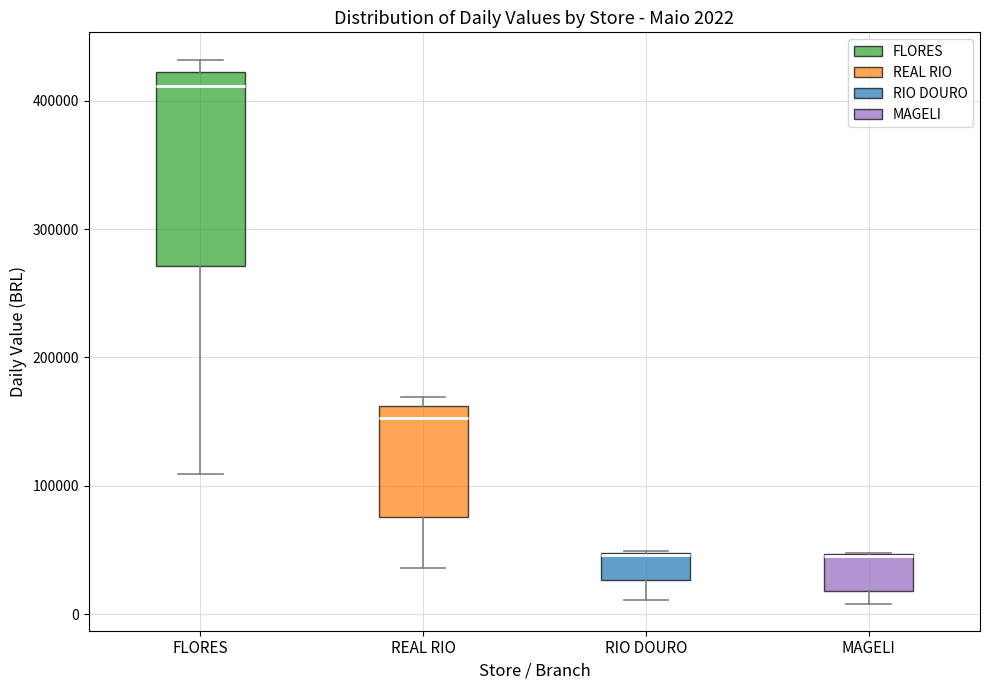

Which box is the tallest, from its lower edge to its upper edge?

FLORES